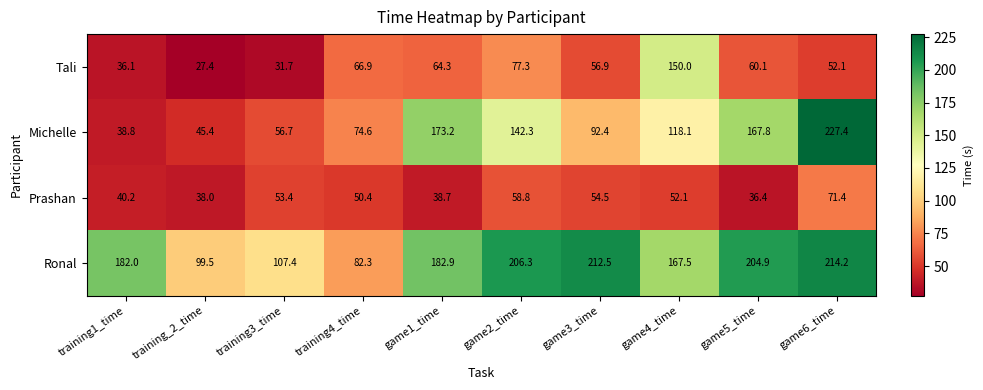

What is the total value across all series at game6_time?

565.1